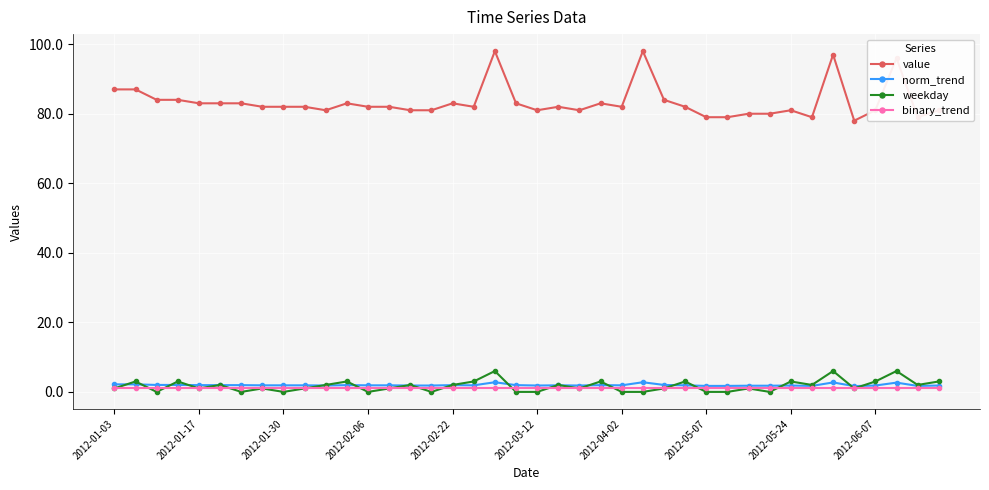

What is the difference between the maximum and minimum values in the weekday series?

6.0